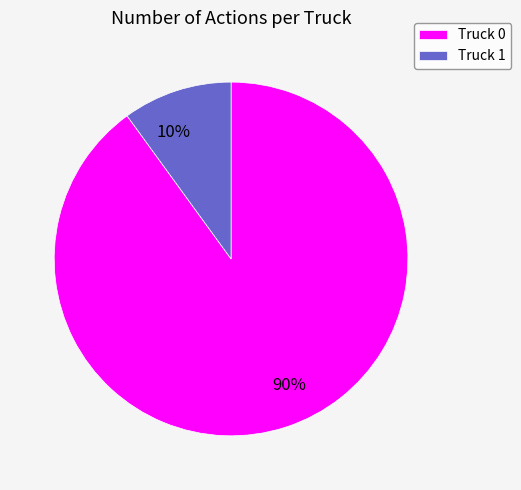

Is it true that Truck 1 is 10% of the pie?

True